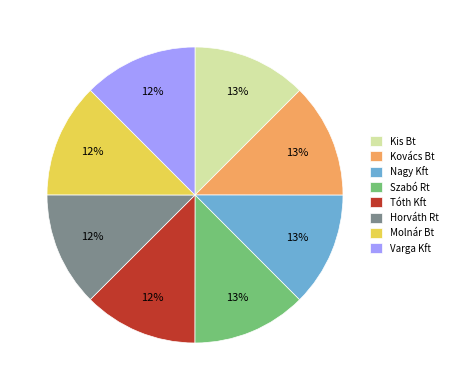

Approximately how many times larger is the value at Tóth Kft compared to Molnár Bt?

1.0